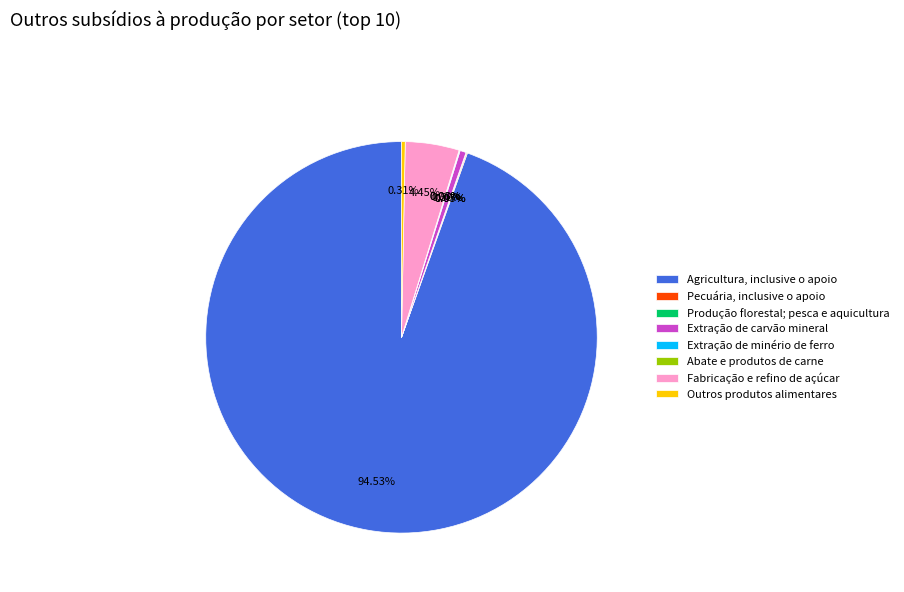

Between Extração de carvão mineral and Agricultura, inclusive o apoio, which is larger?

Agricultura, inclusive o apoio